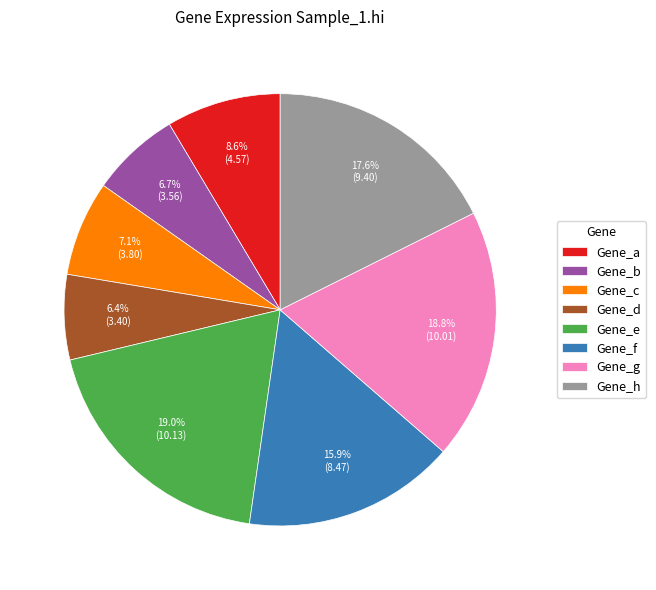

What is the ratio of the value at Gene_b to the value at Gene_h?

0.4